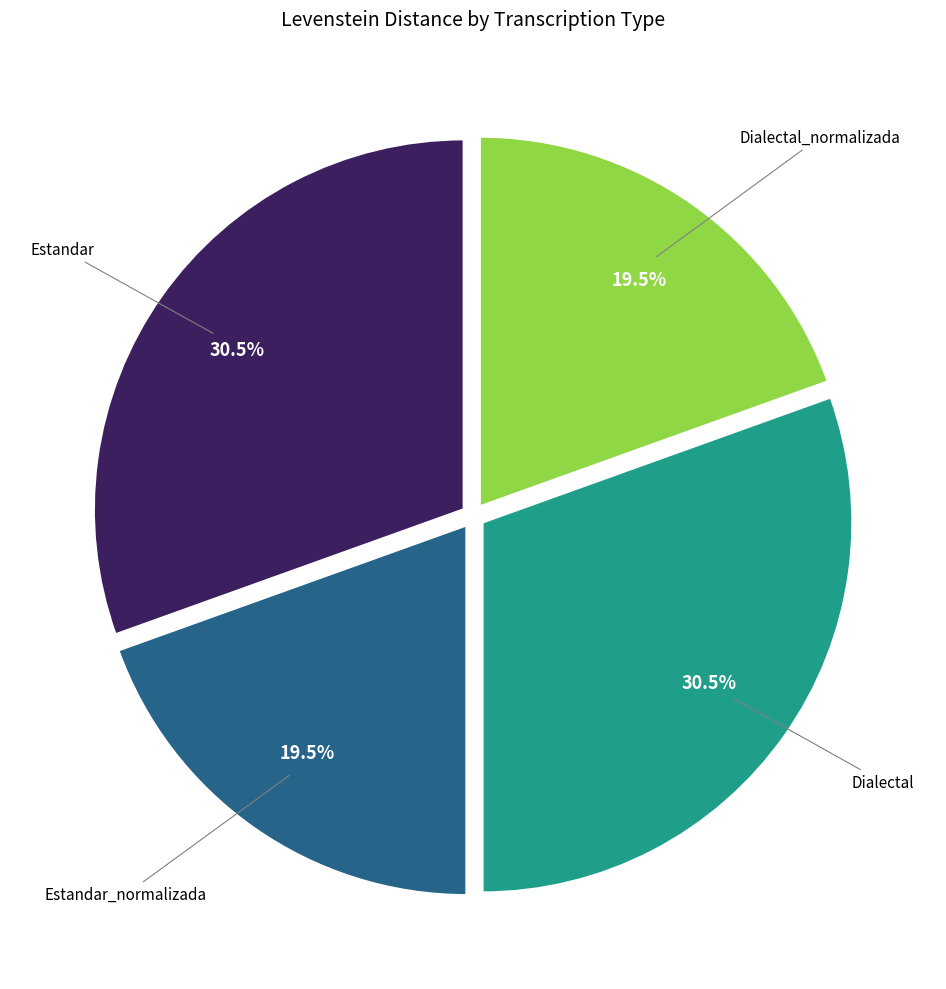

Is there any slice that represents more than half of the pie?

No